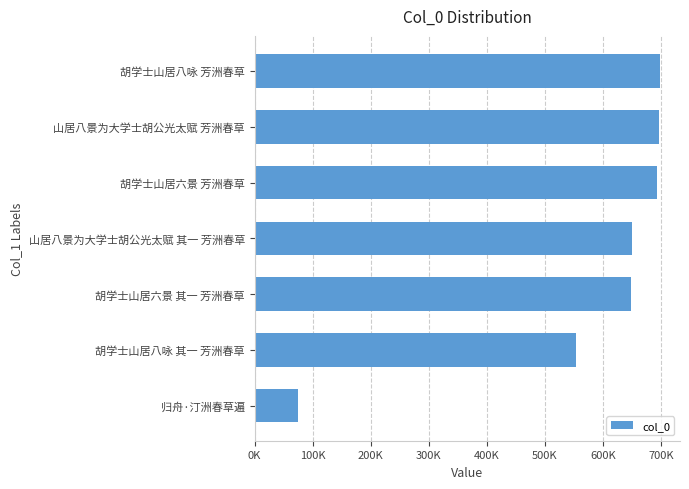

Are the bars horizontal?

Yes